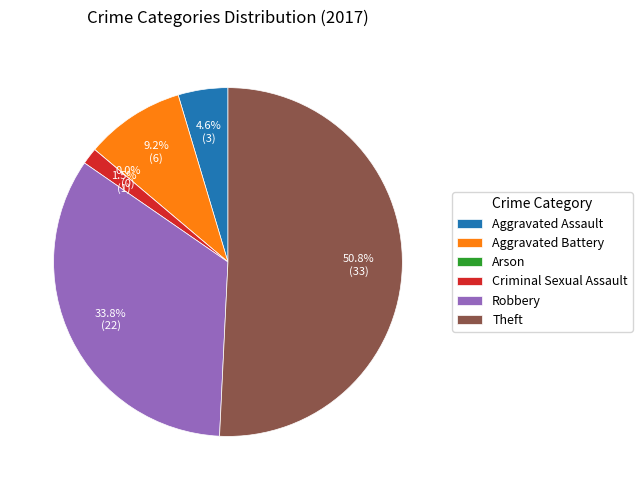

Which has a higher value, Theft or Aggravated Assault?

Theft